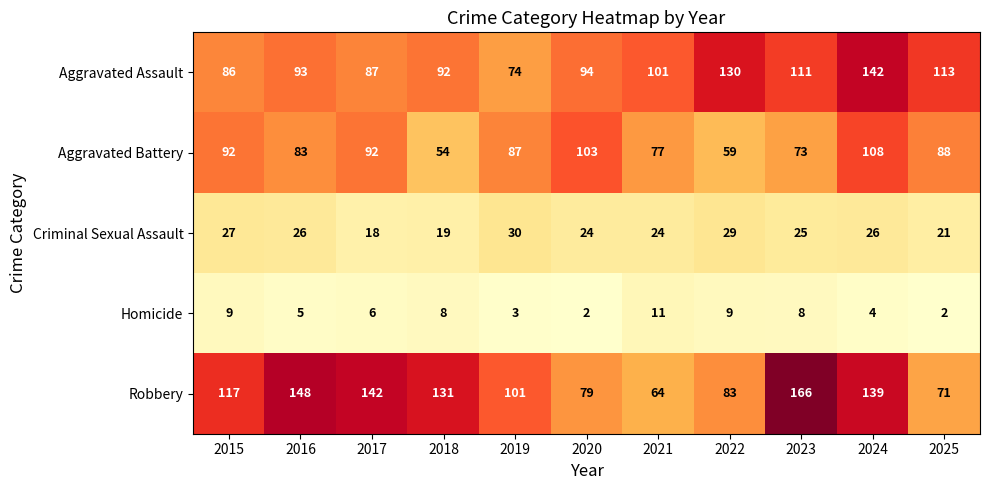

How many categories are shown in the chart?

11